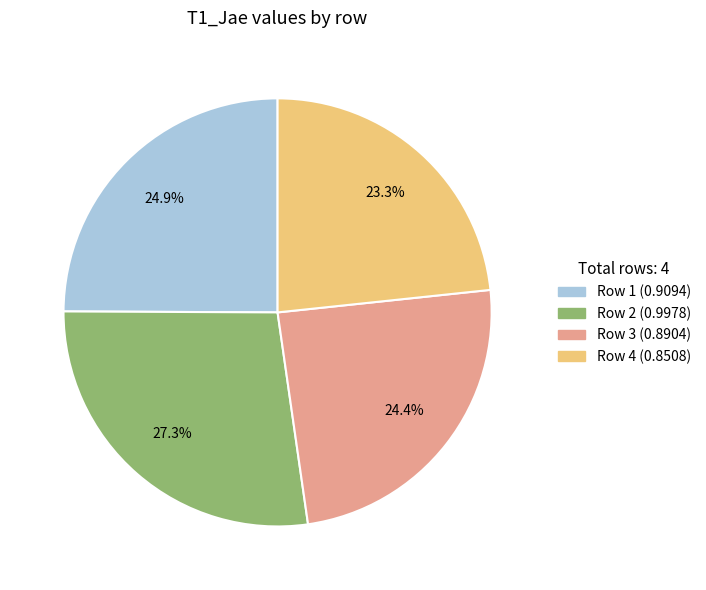

Which has a higher value, Row 4 or Row 1?

Row 1